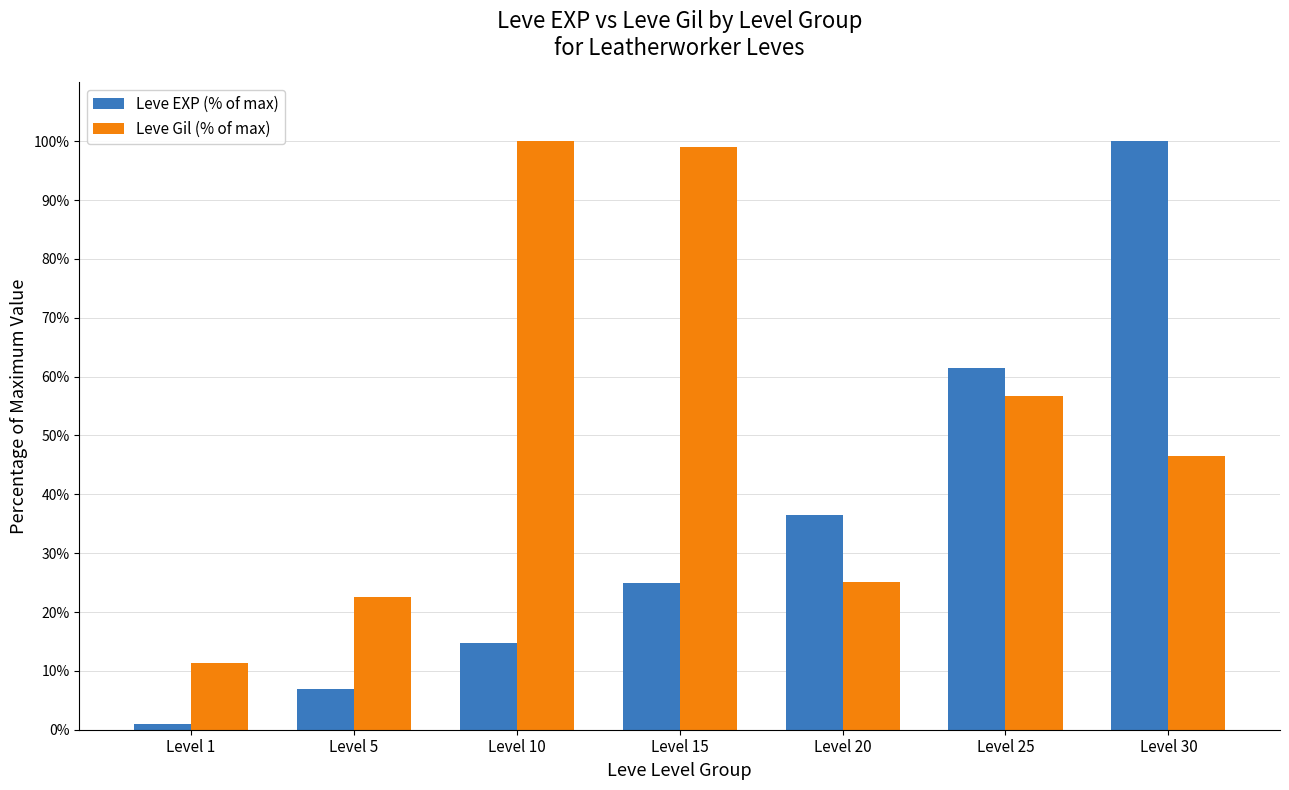

What is the approximate value of Leve Gil (% of max) at Level 20?

25.1